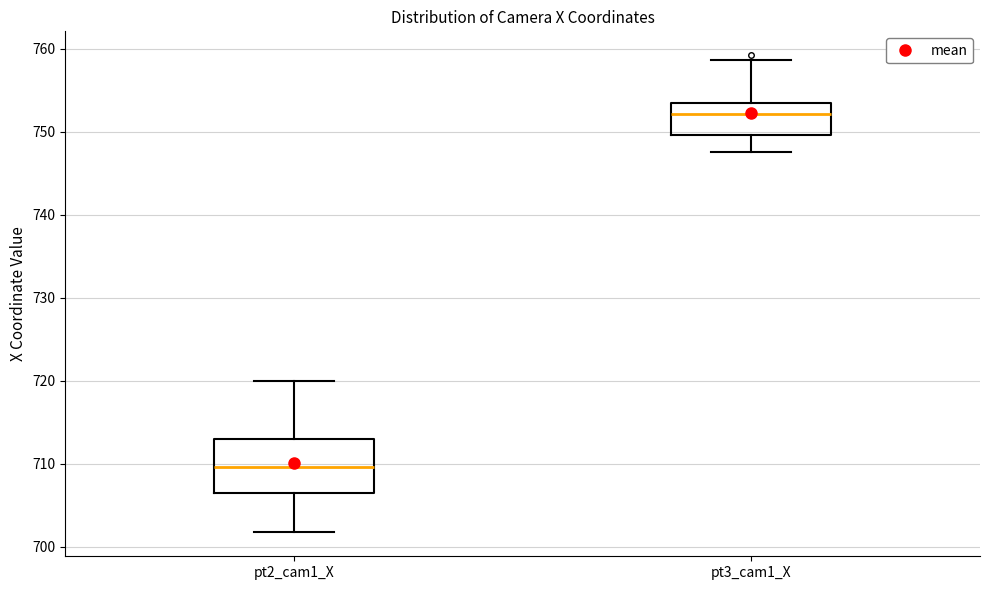

Where is the lower edge of the box for pt3_cam1_X on the y-axis? The values are not printed on the chart, so give them approximately, as read against the axis.

750